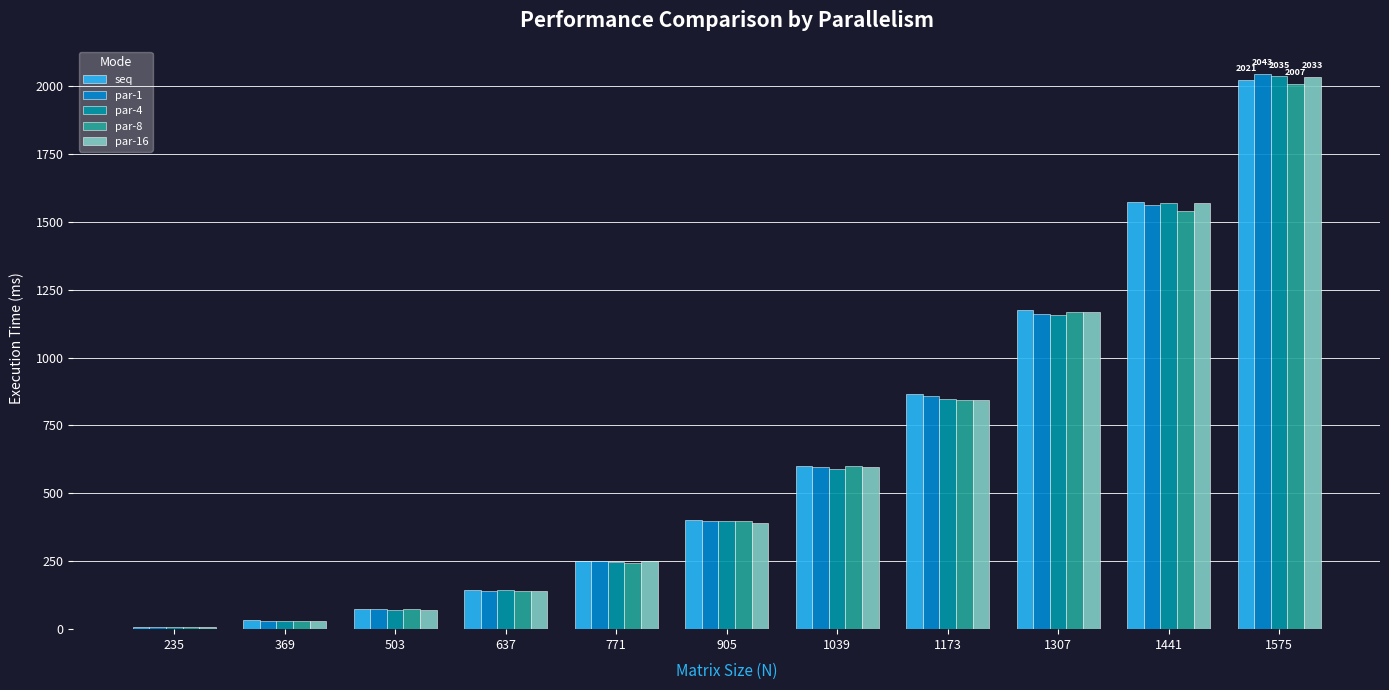

At how many categories does at least one series exceed 1954?

1